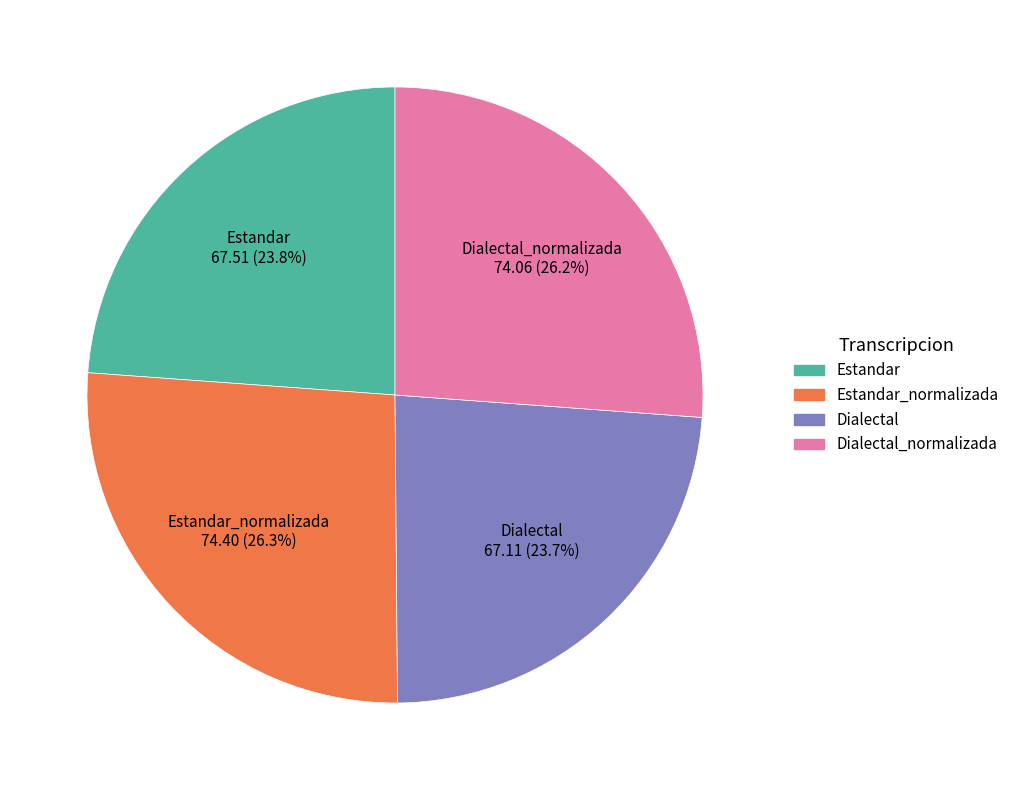

To the nearest percent, what percentage of the pie is Estandar?

24%